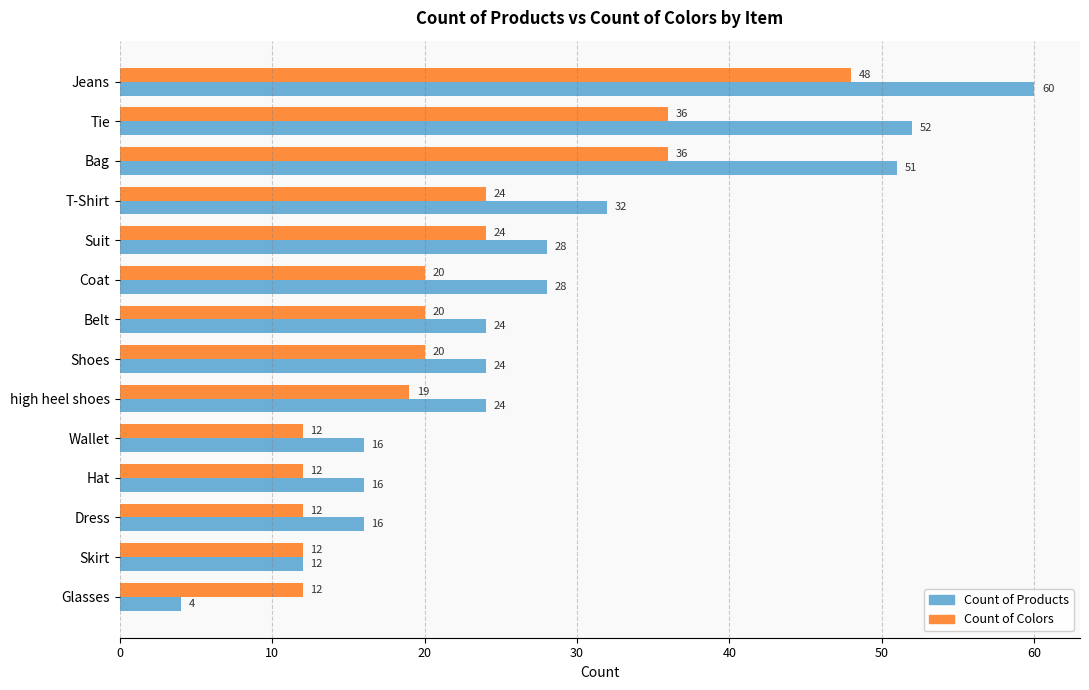

Is it true that Count of Colors equals 22 at Tie?

False